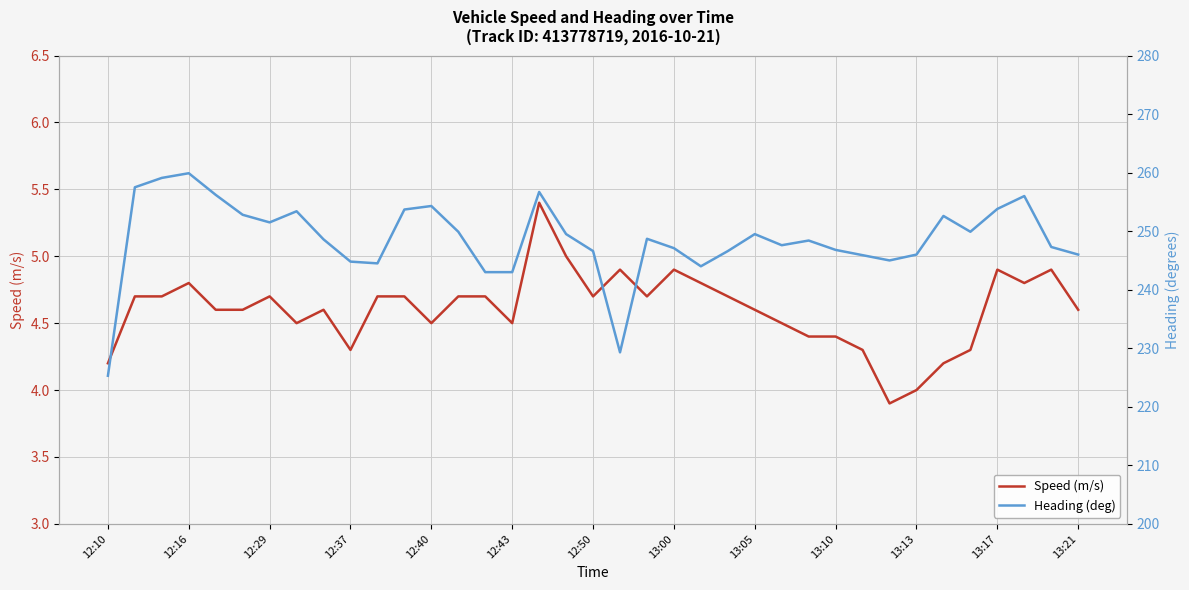

Count the number of data series in this chart.

2